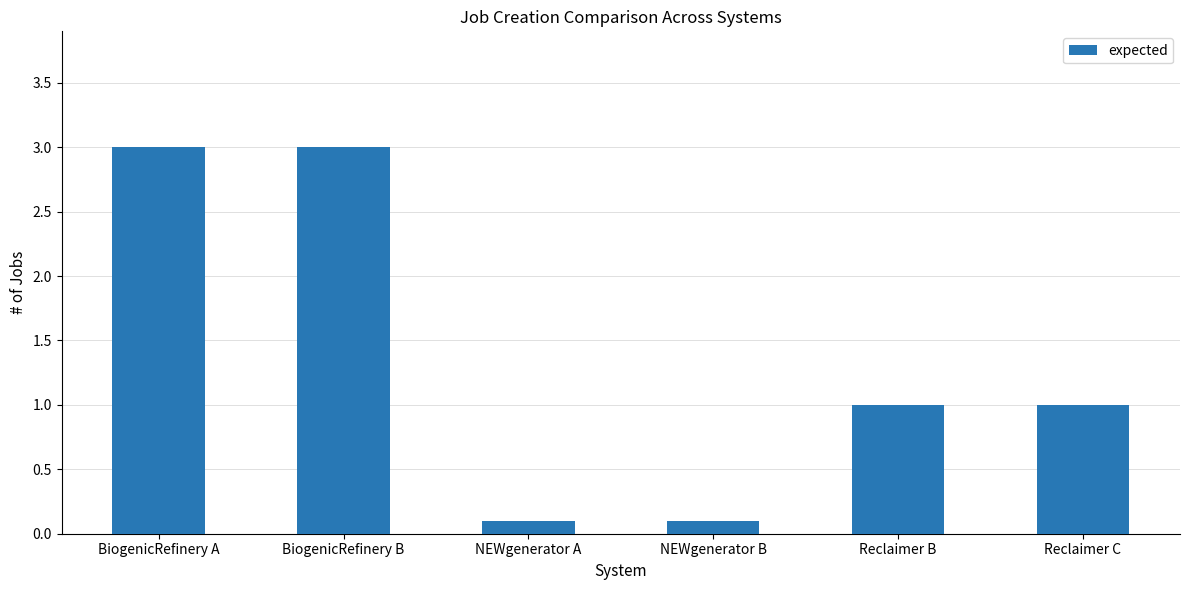

Does the chart contain any negative values?

No